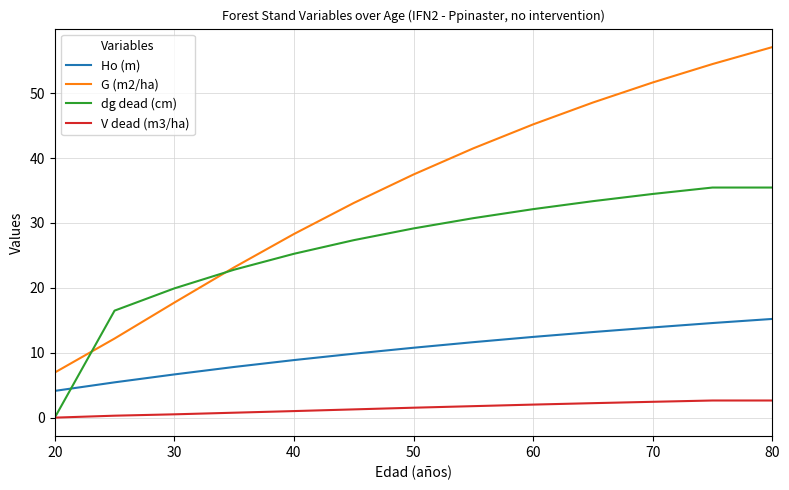

Which series has the largest total across all categories?

G (m2/ha)